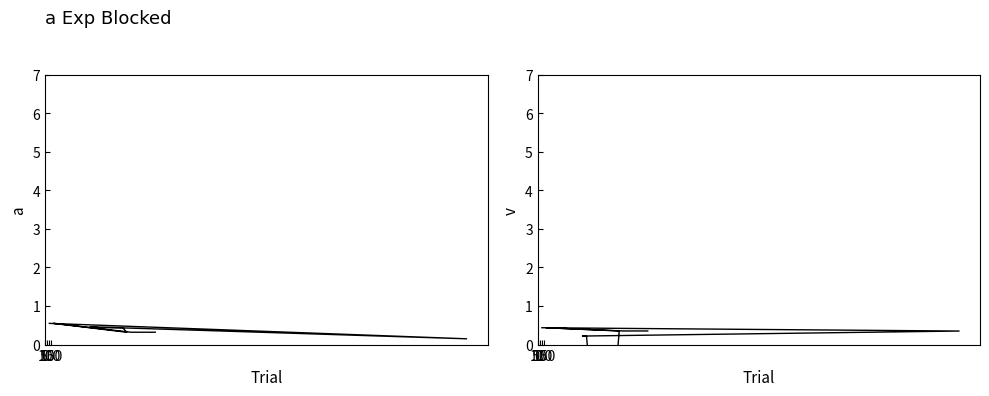

The value of c6 at 10 is -0.5. True or false?

False